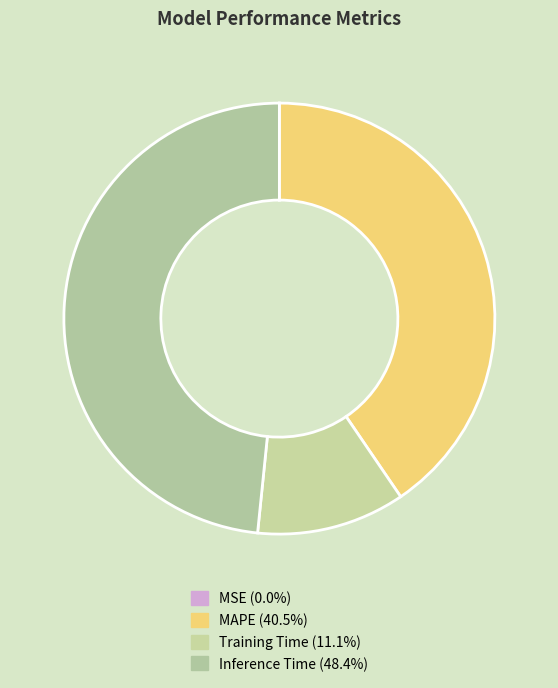

The MSE slice represents 6% of the pie. True or false?

False